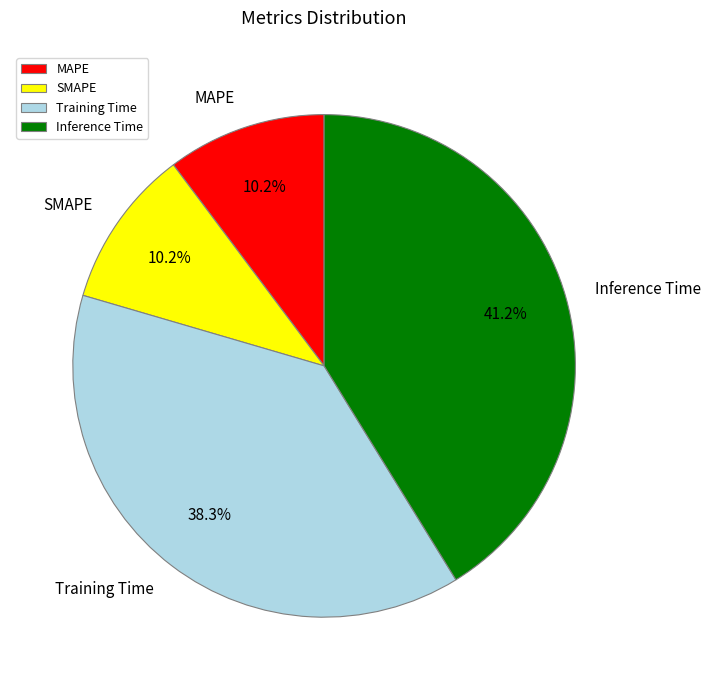

How many slices are in this pie chart?

4